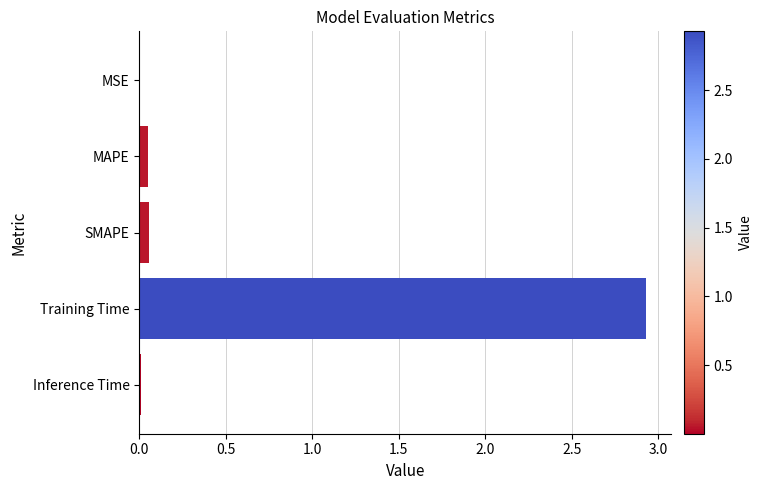

Is it true that the value at Training Time is 5.2?

False